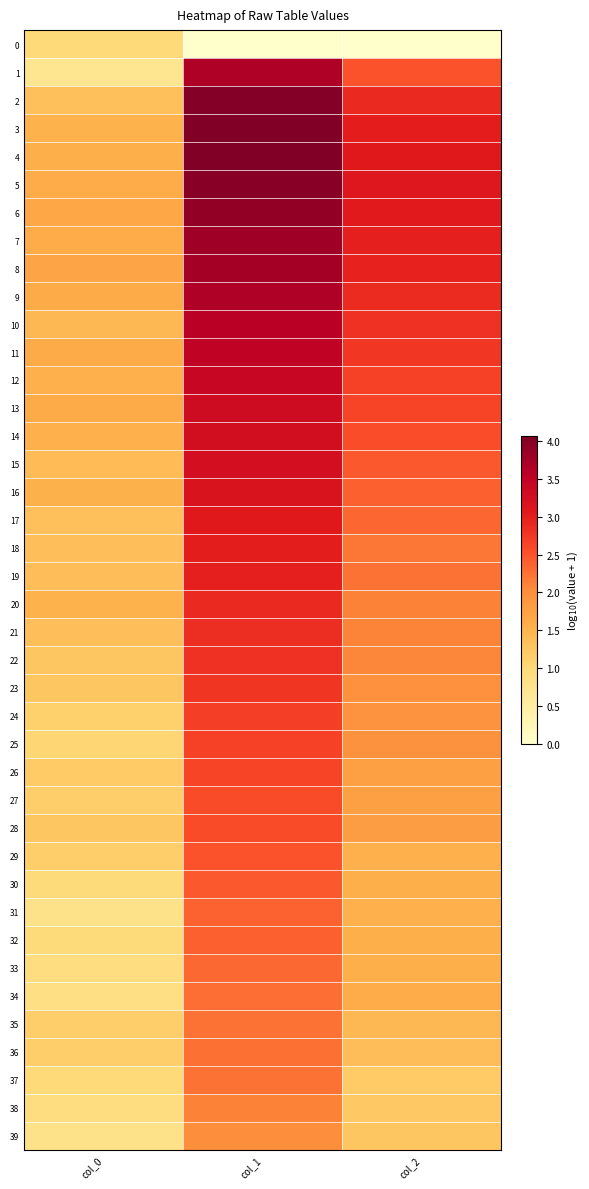

Which label corresponds to the smallest value in the chart?

col_1